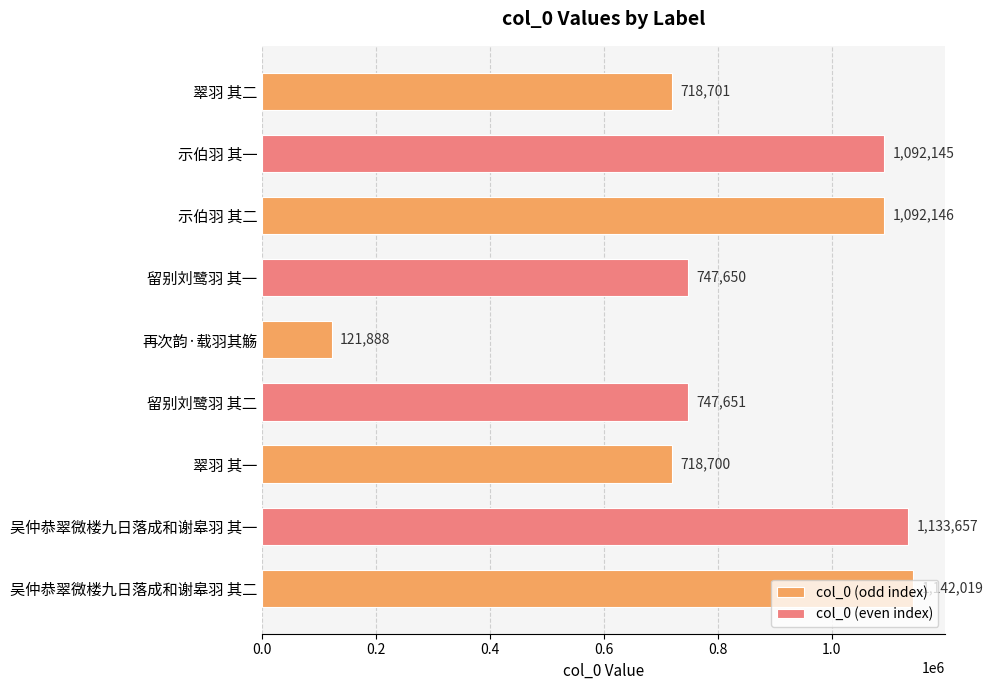

Reading left to right, extract all data points from this chart.

翠羽 其二=718701	示伯羽 其一=1092145	示伯羽 其二=1092146	留别刘鹭羽 其一=747650	再次韵·载羽其觞=121888	留别刘鹭羽 其二=747651	翠羽 其一=718700	吴仲恭翠微楼九日落成和谢皋羽 其一=1133657	吴仲恭翠微楼九日落成和谢皋羽 其二=1142019